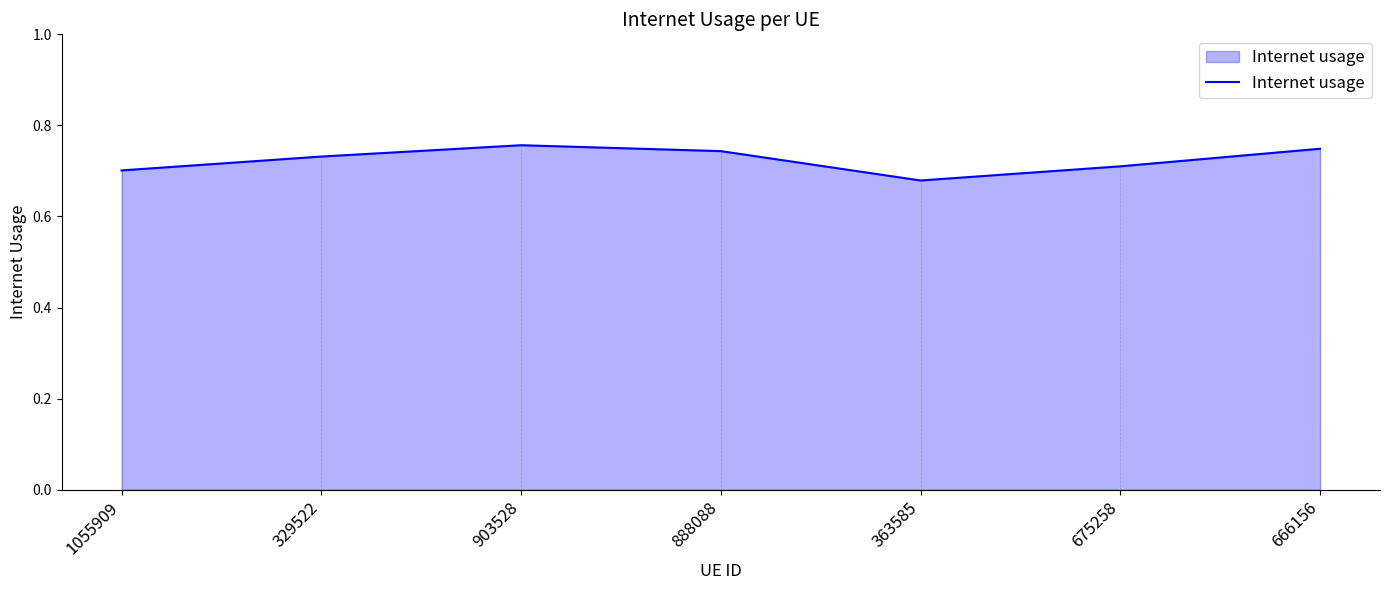

Which label corresponds to the smallest value in the chart?

363585